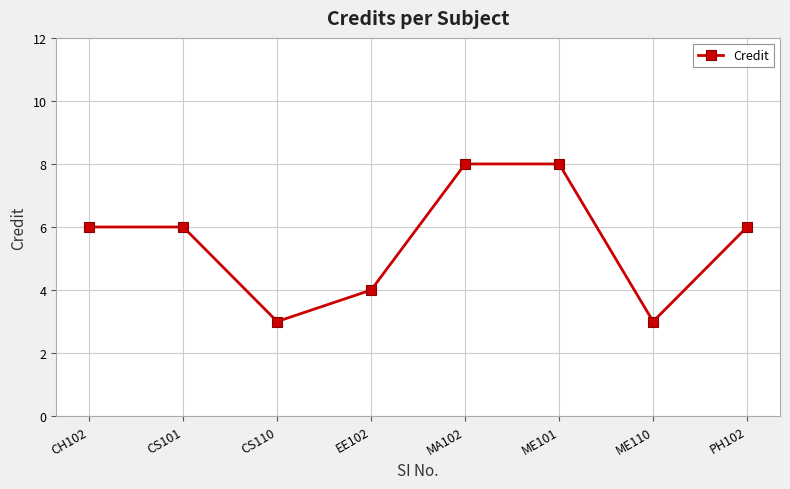

Reading left to right, list all the values displayed in this chart.

6	6	3	4	8	8	3	6